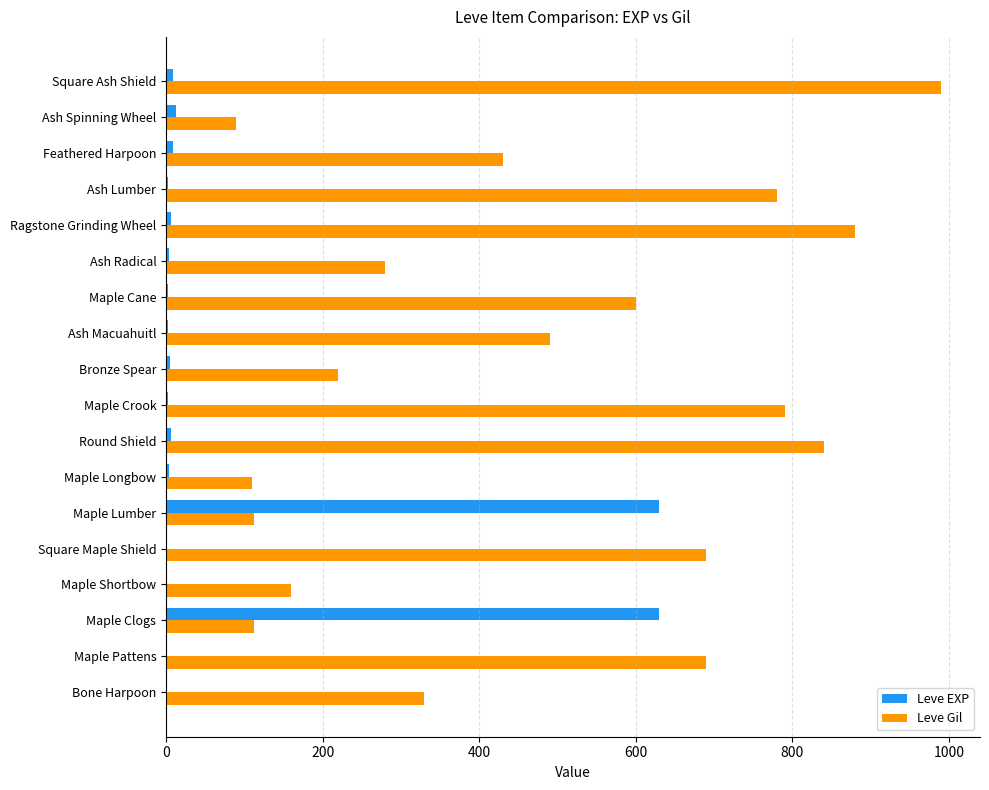

What is the greatest value displayed?

990